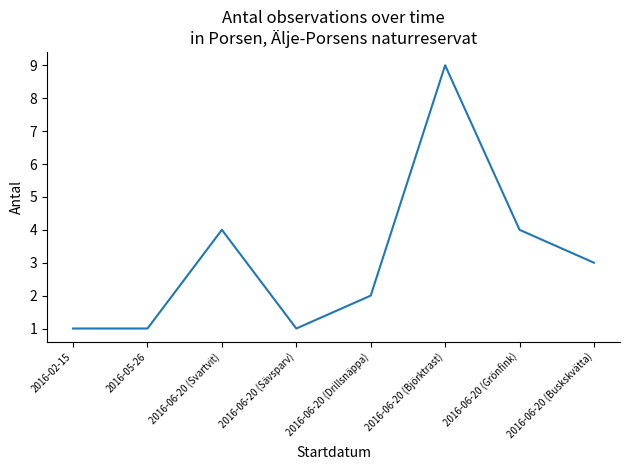

What position from the right is 2016-02-15?

8